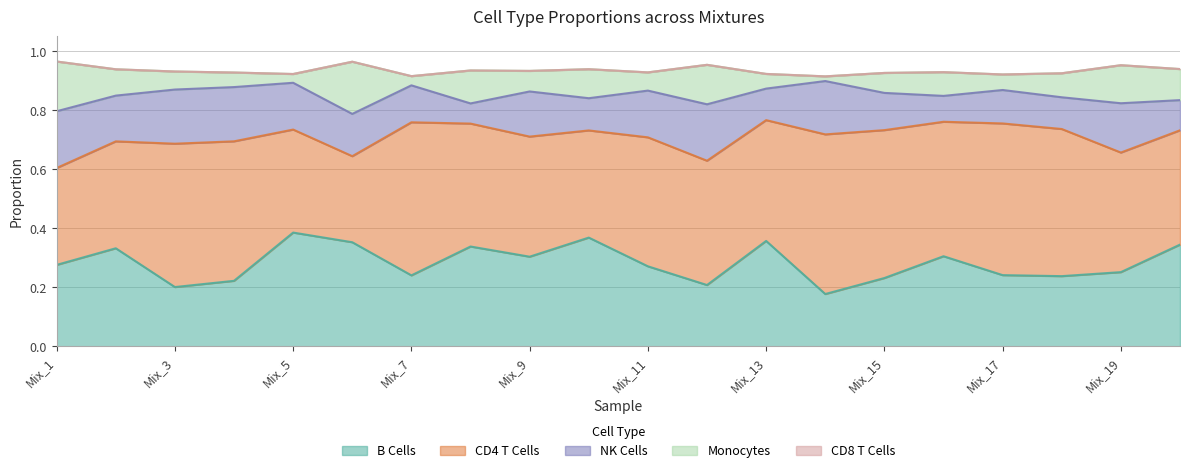

True or false: NK Cells and CD8 T Cells cross at least once.

False